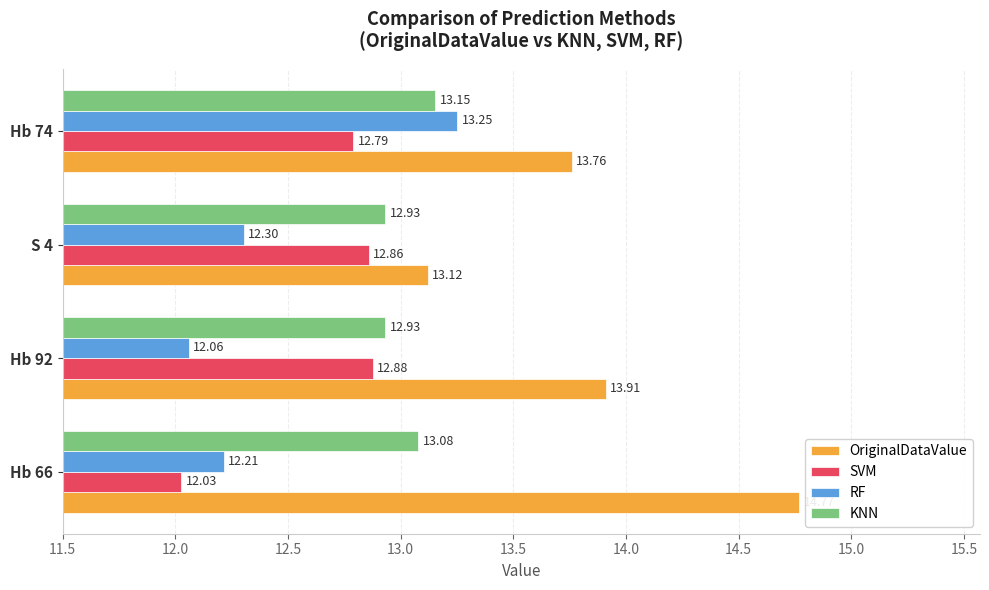

Which series has the largest range (max minus min)?

OriginalDataValue